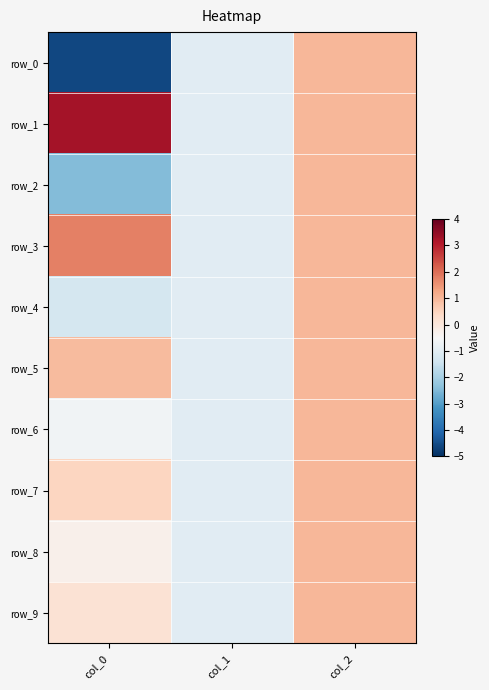

What is the difference between the row_8 values at col_0 and col_1?

0.7